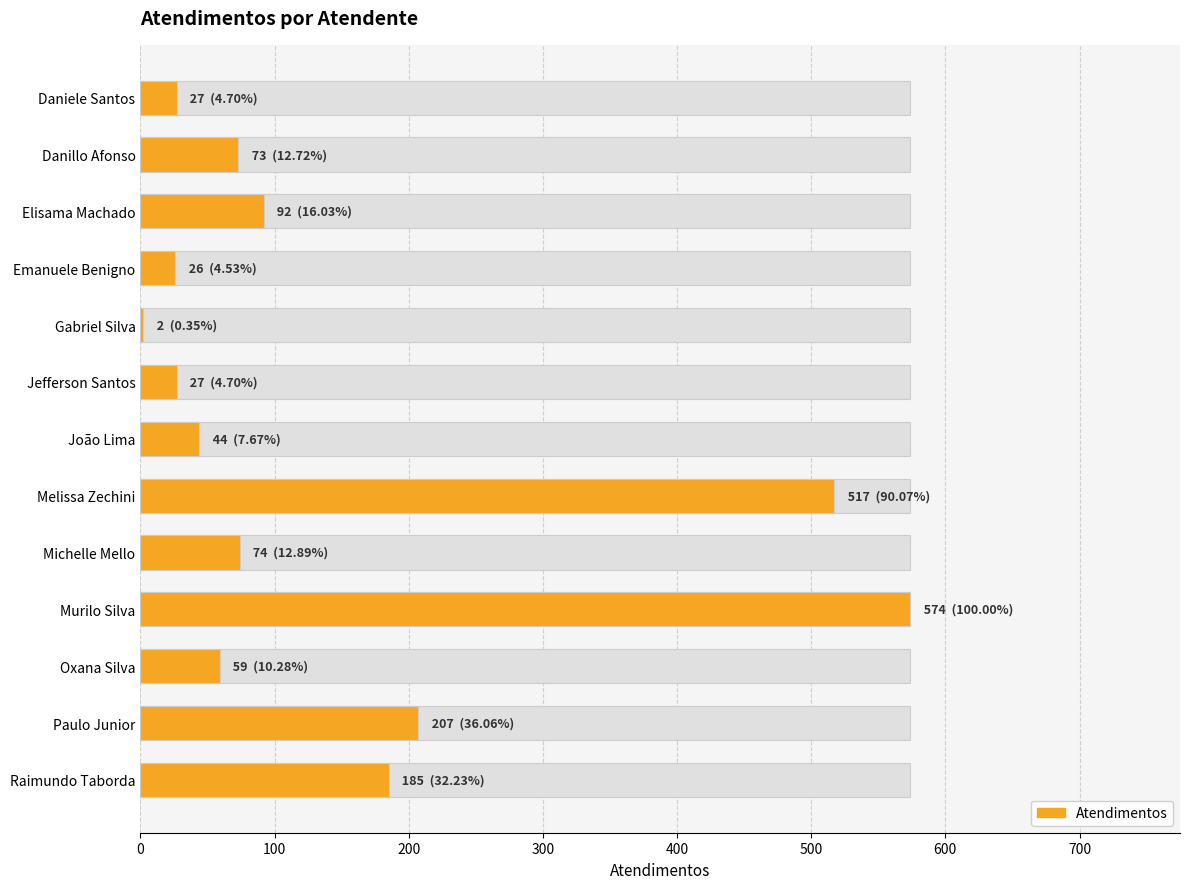

The chart shows a value of 110 at Raimundo Taborda. True or false?

False